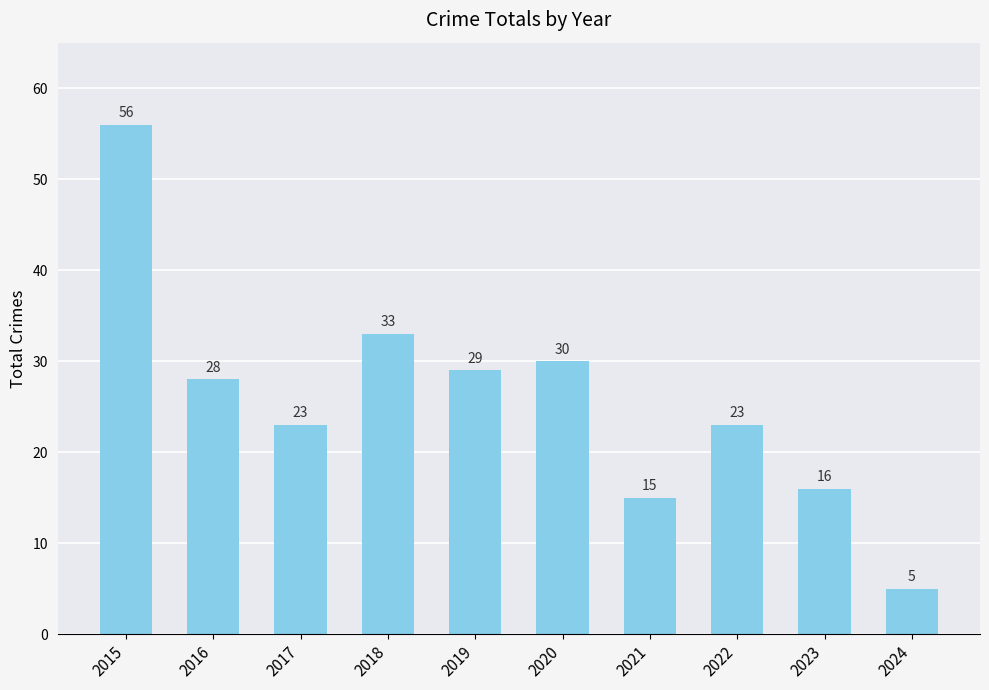

What is the sum of all values?

258